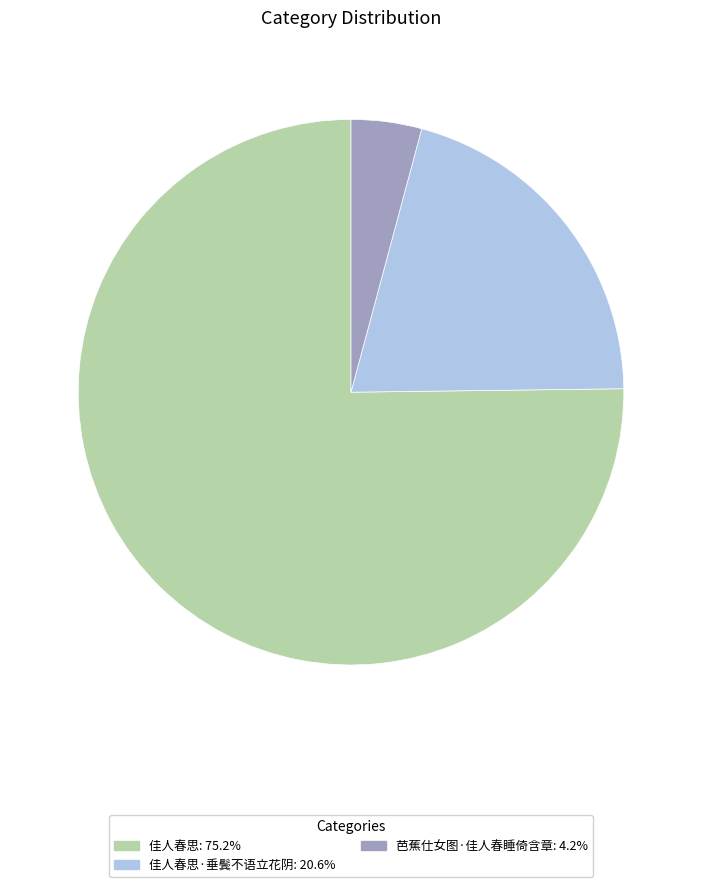

Is there a majority slice in this chart?

Yes